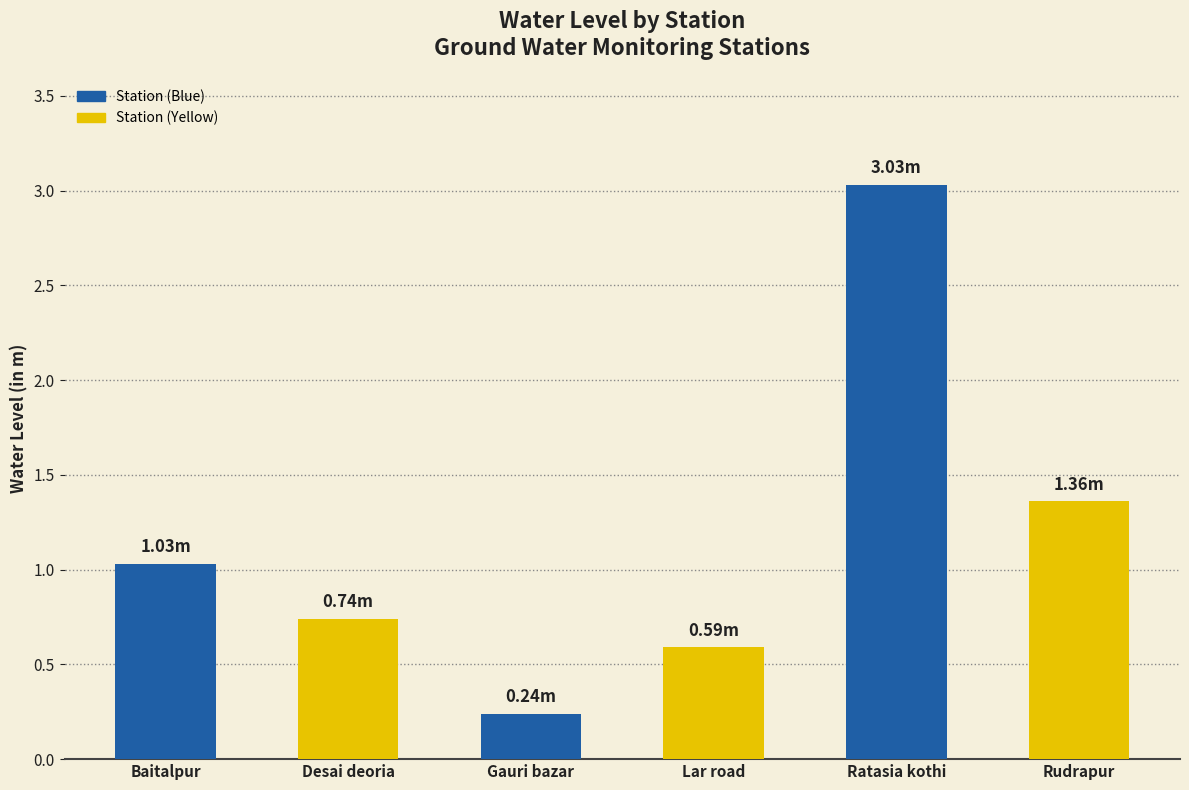

Which label corresponds to the largest value in the chart?

Ratasia kothi